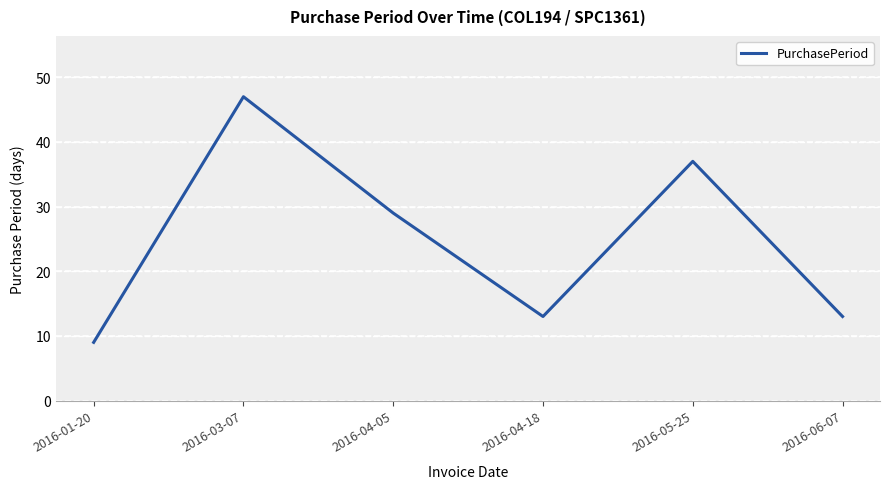

What is the greatest value displayed?

47